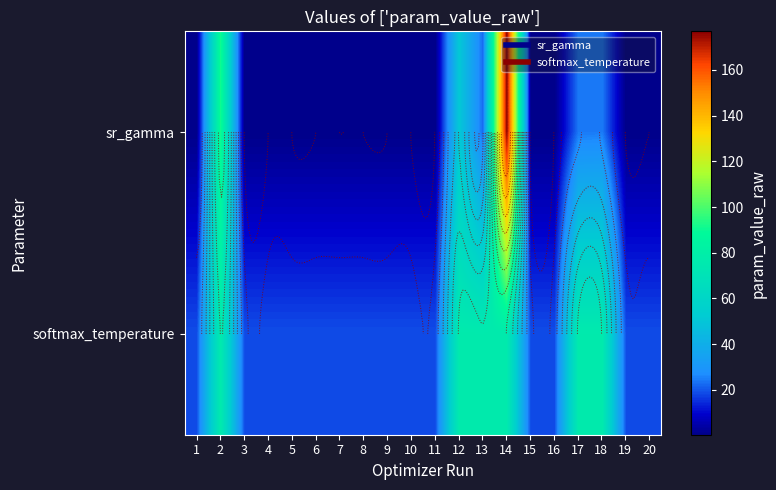

Count the number of categories in the chart.

20